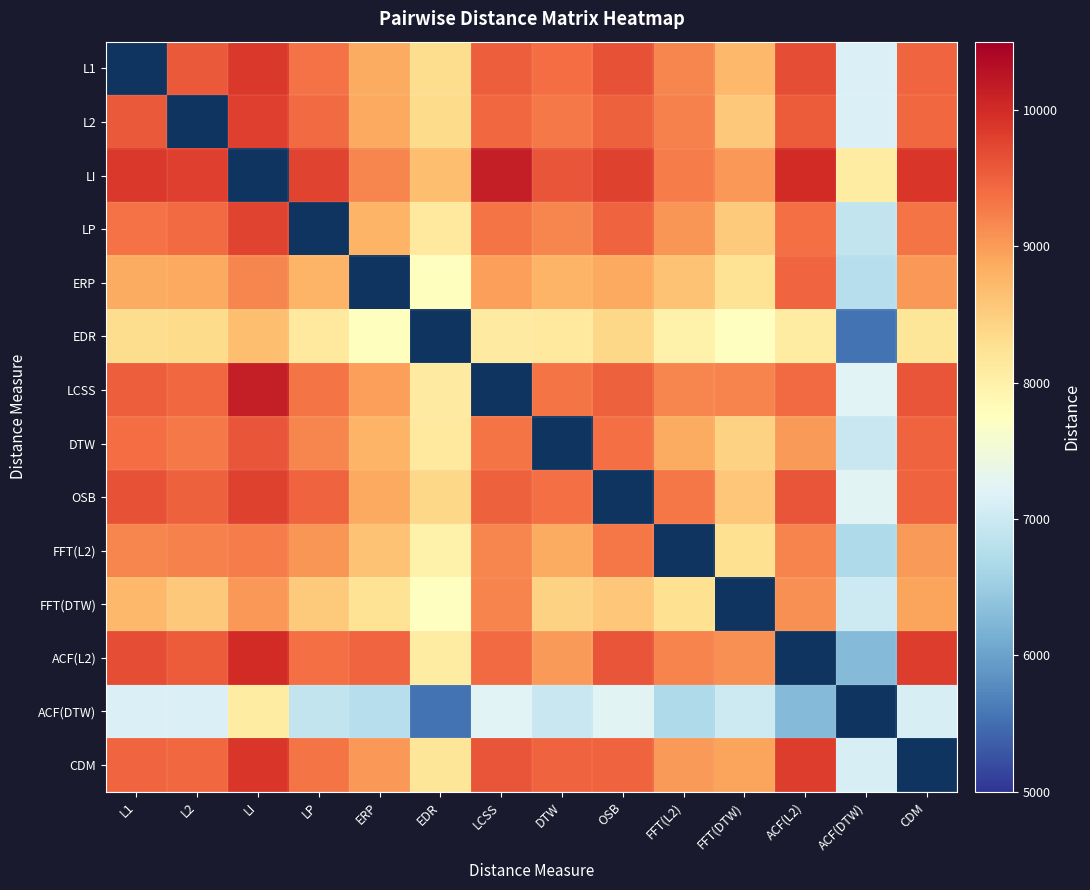

How many data points in FFT(DTW) are above 8573?

5